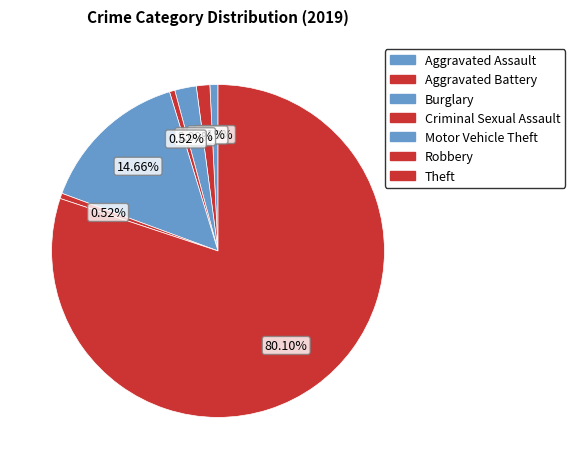

Is it true that Aggravated Battery is 1% of the pie?

True